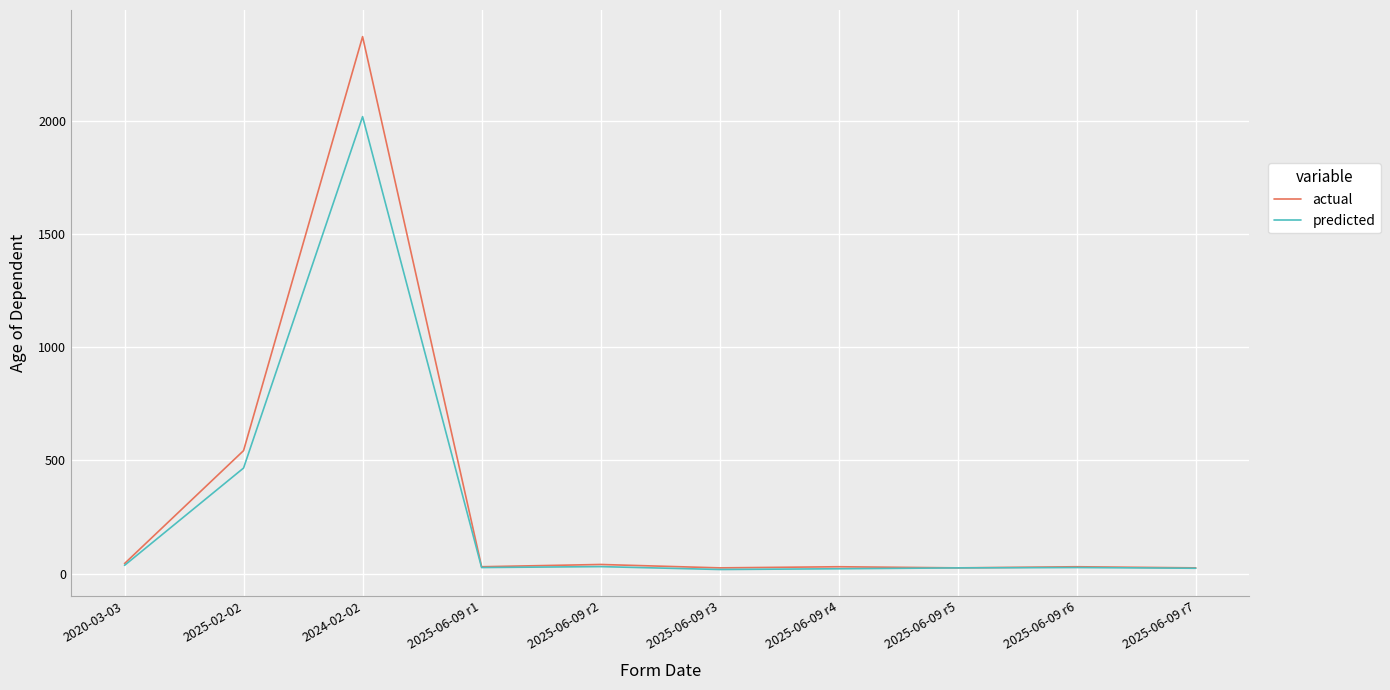

Which series has the largest total across all categories?

actual